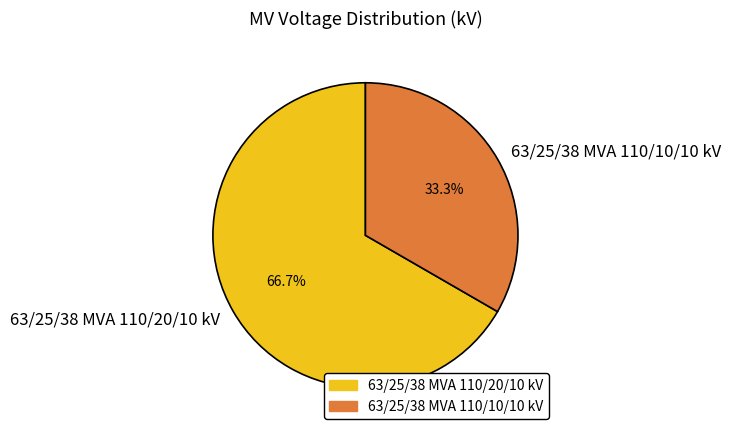

Which category accounts for the majority?

63/25/38 MVA 110/20/10 kV